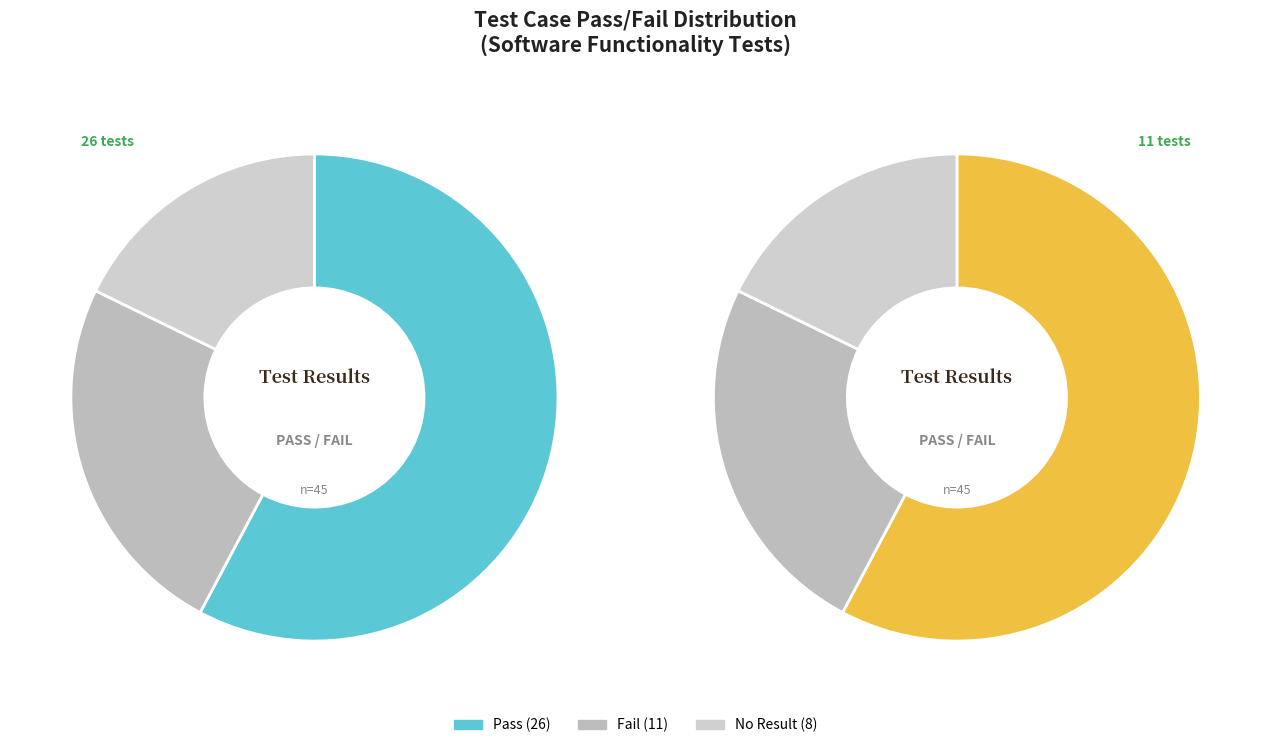

Which category accounts for the majority?

Pass